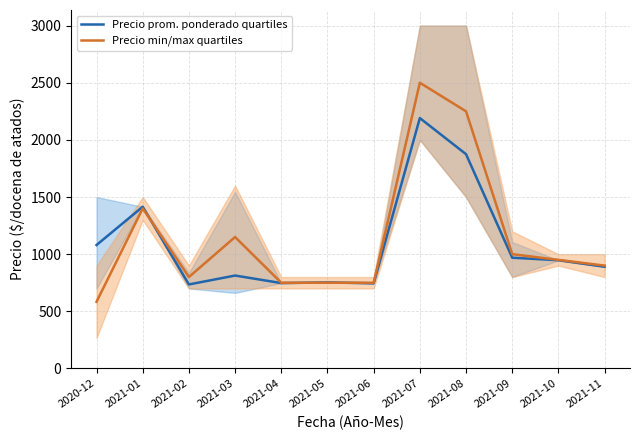

Which series has the largest range (max minus min)?

Precio min/max quartiles